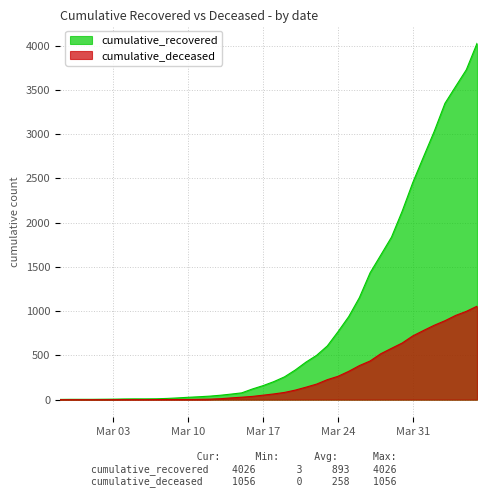

Which series changed the most between 2020-03-02 and 2020-03-22?

cumulative_recovered